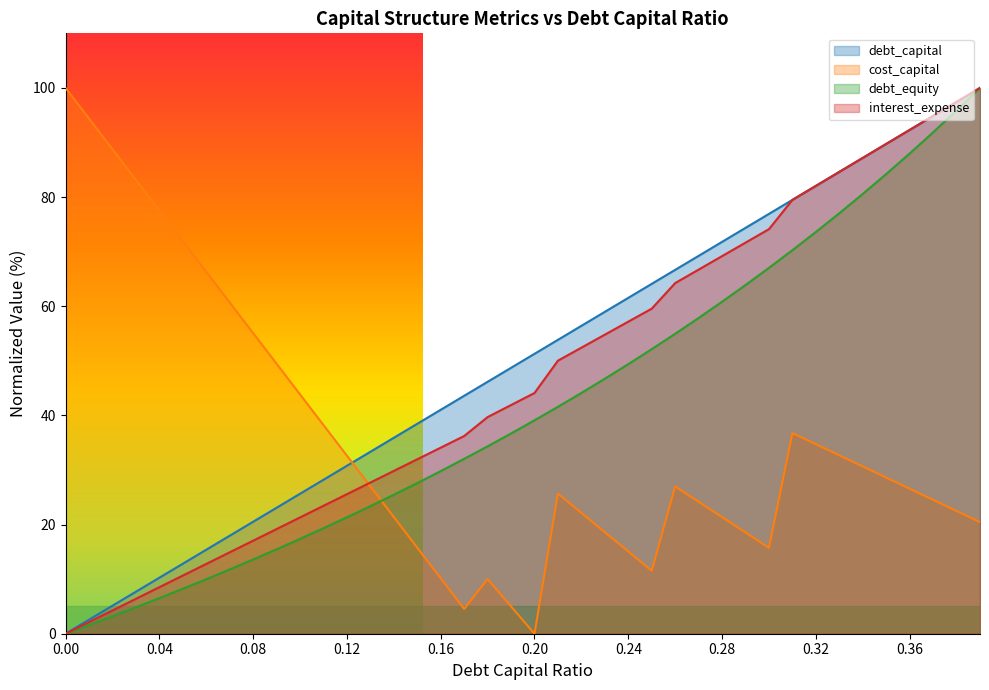

What is the sum of the debt_capital values at 0.33 and 0.14?

120.5